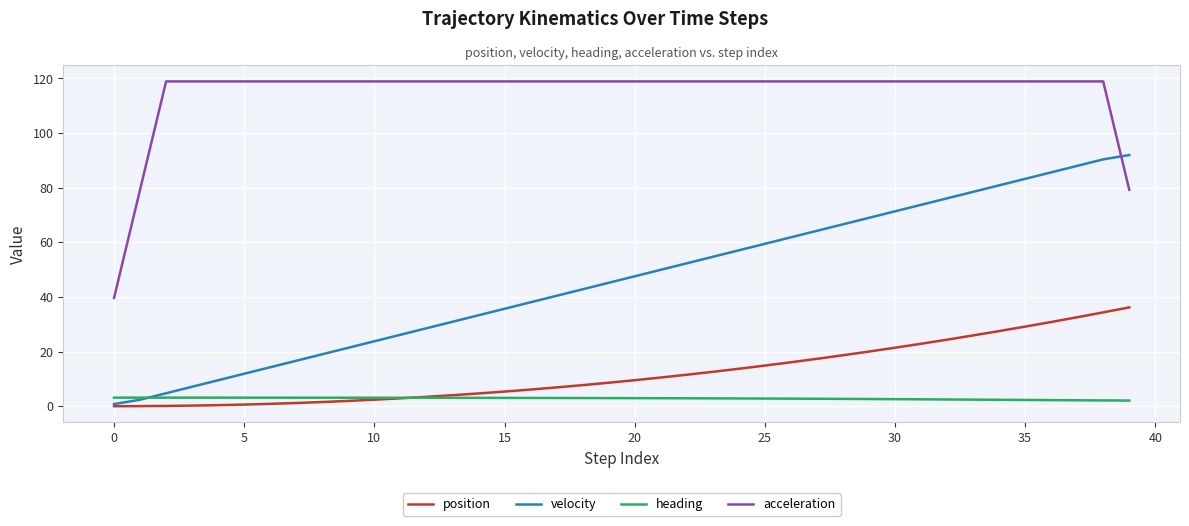

What are all the series names shown in the legend?

position, velocity, heading, acceleration